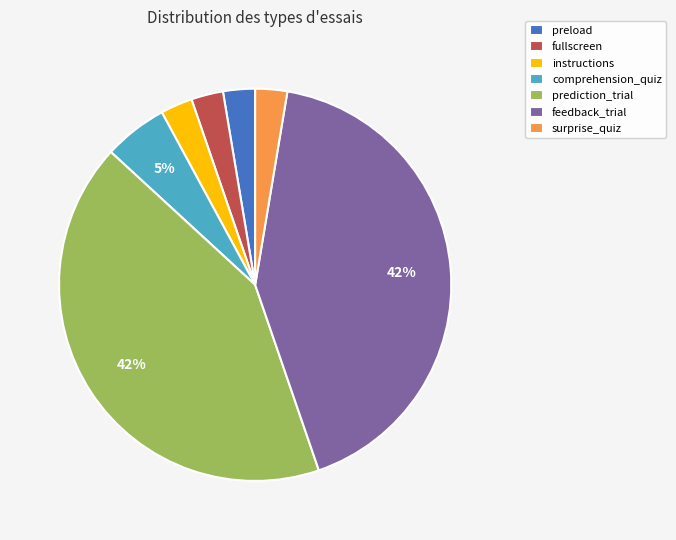

Is there any slice that represents more than half of the pie?

No